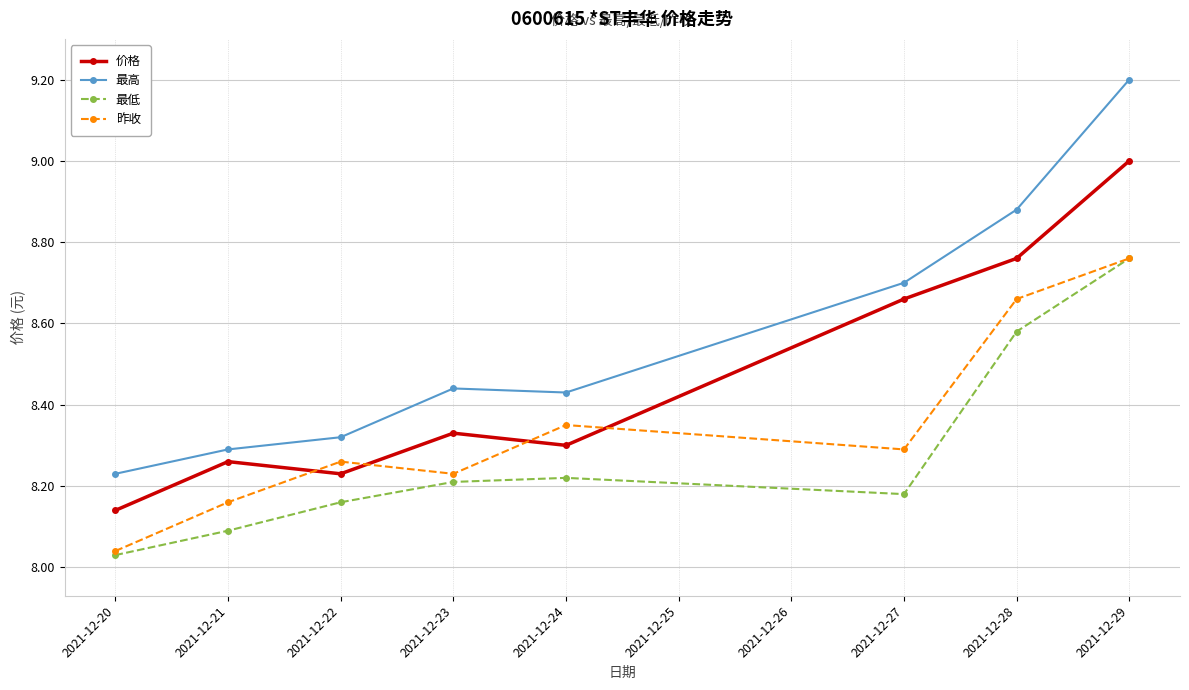

Where is 昨收 nearest to the value 8?

2021-12-20